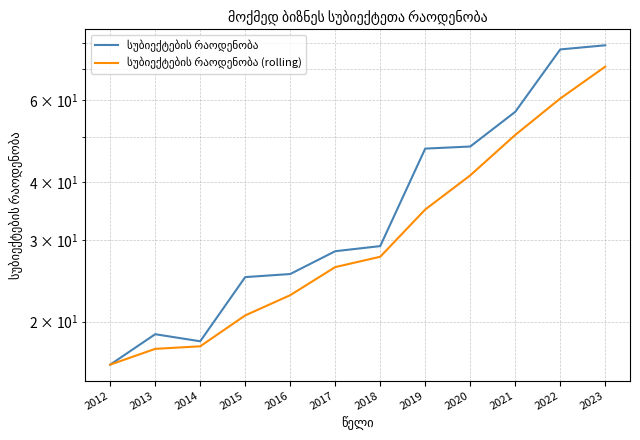

Which series has the largest total across all categories?

სუბიექტების რაოდენობა